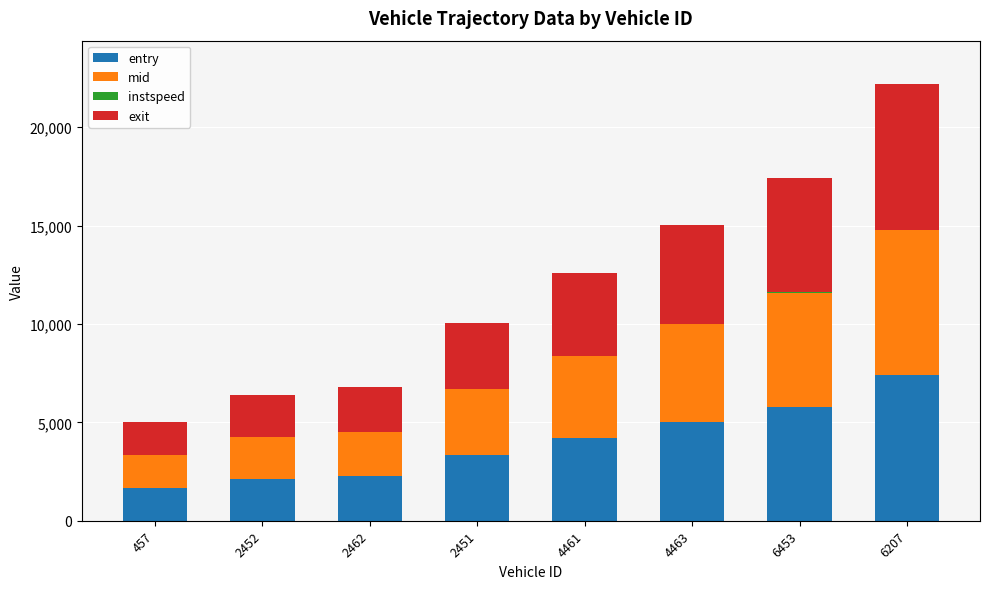

At which category is the sum across all series the highest?

6207